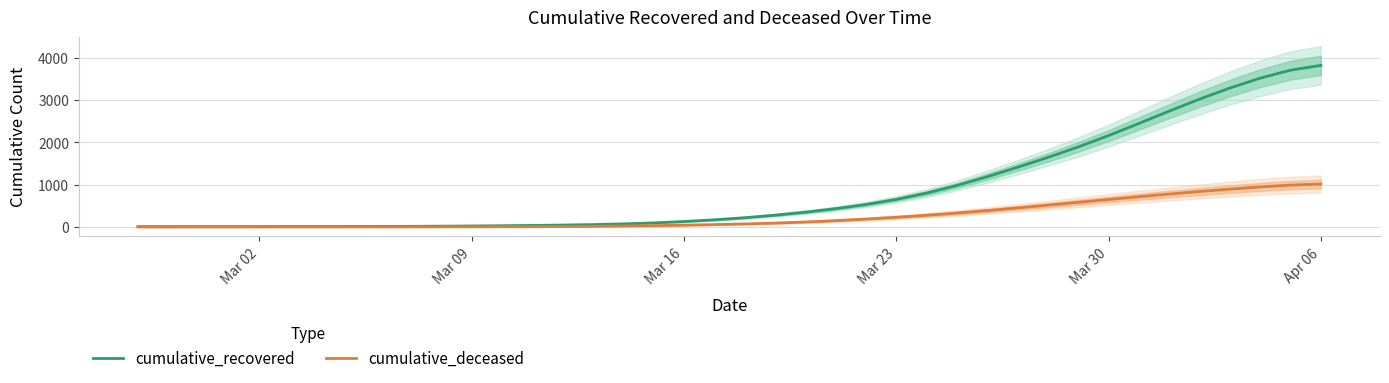

What are all the series names shown in the legend?

cumulative_recovered, cumulative_deceased